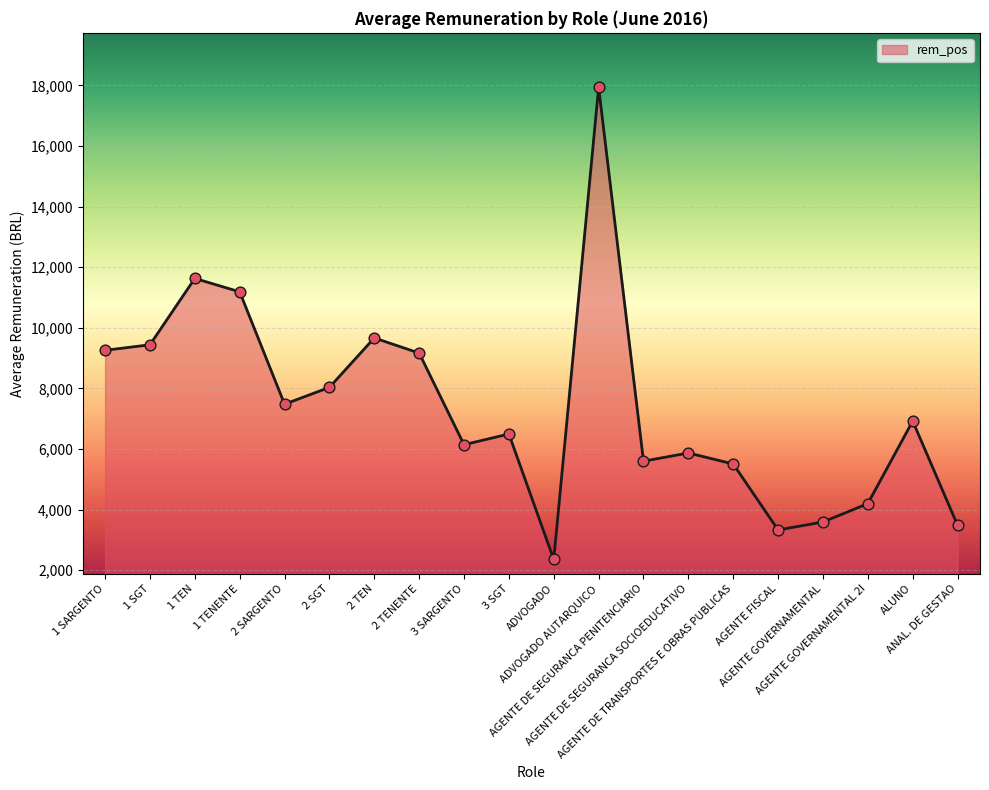

What is the ratio of the value at ALUNO to the value at 3 SARGENTO?

1.1